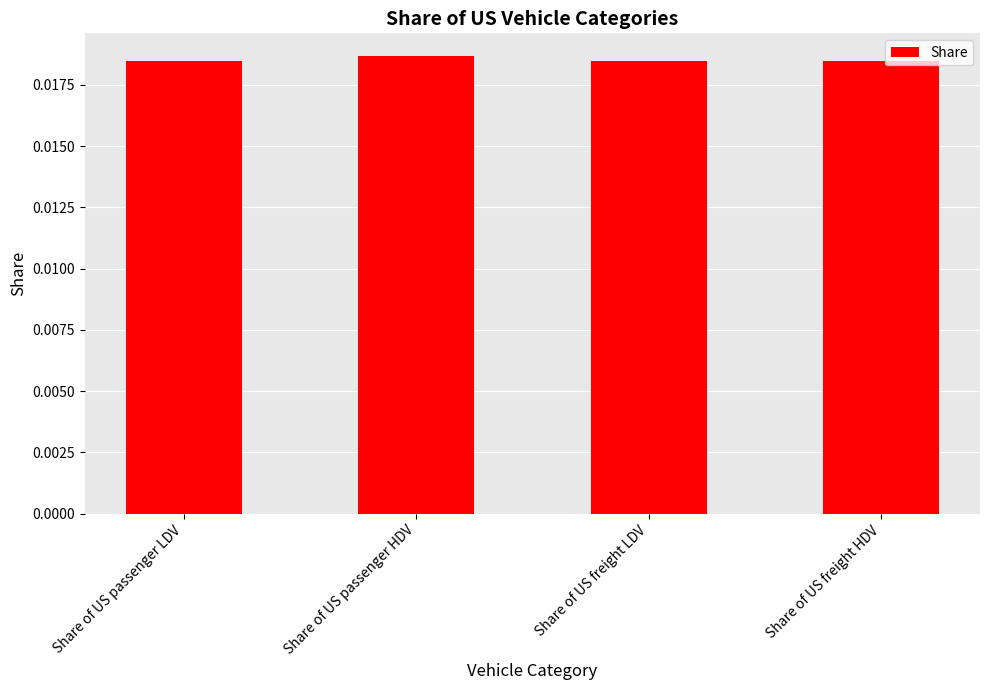

What position from the right is Share of US freight LDV?

2